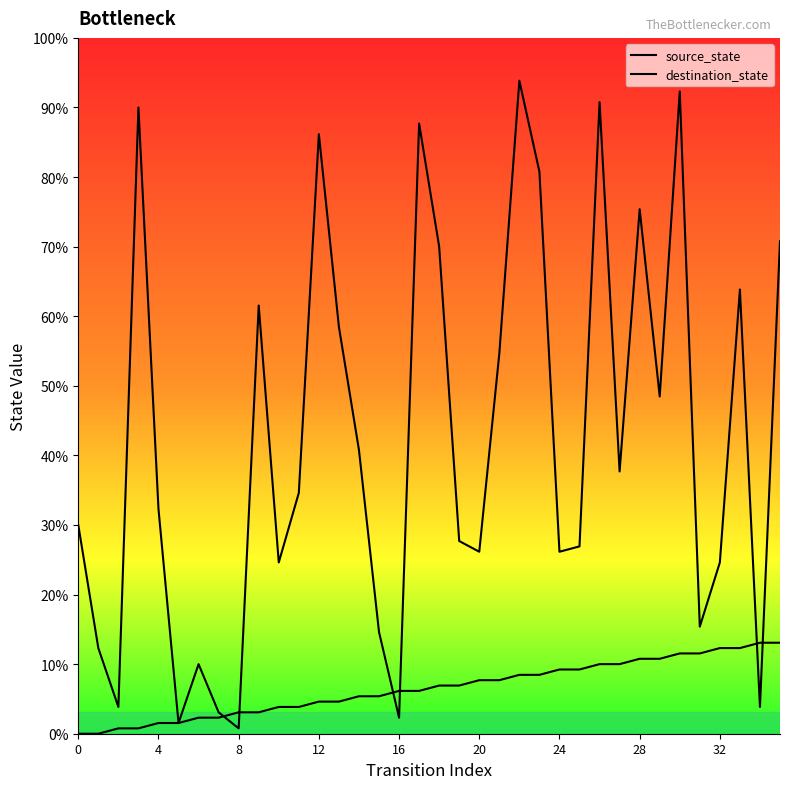

Rank the series by their average value, from highest to lowest.

destination_state, source_state